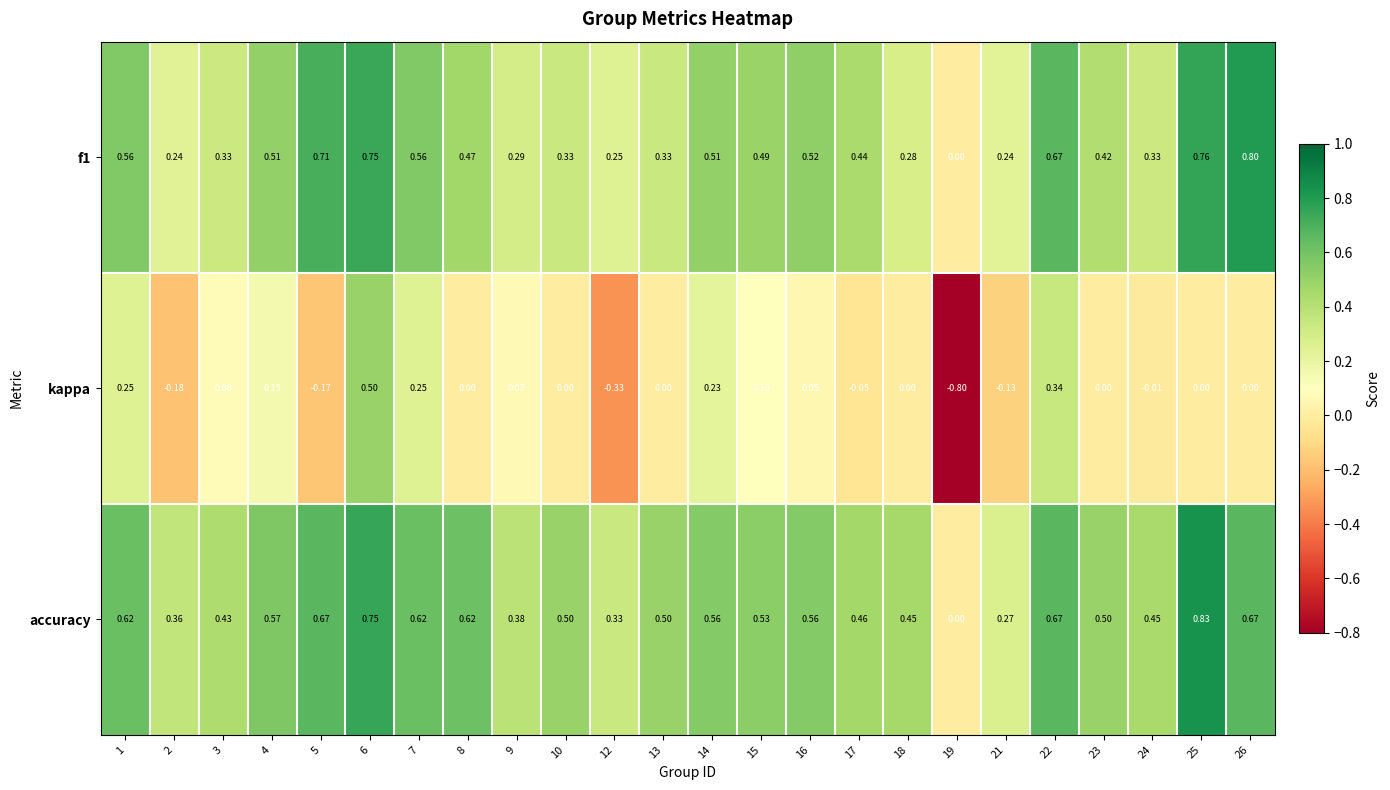

Which series has the largest total across all categories?

accuracy